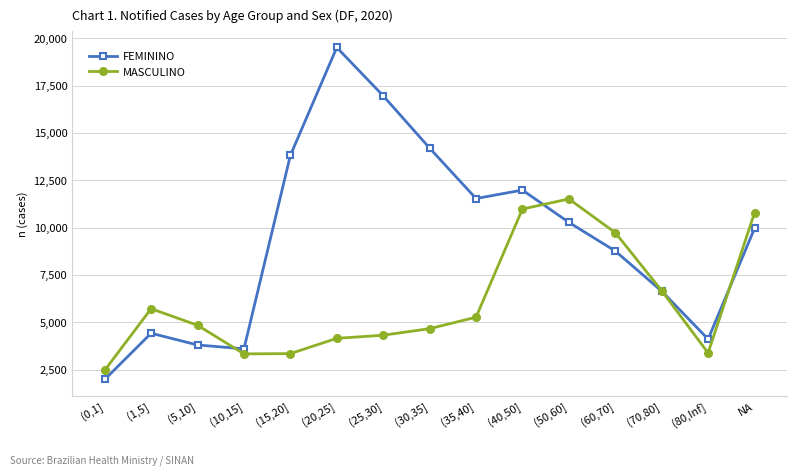

True or false: FEMININO has a value of 16964 at (25,30].

True